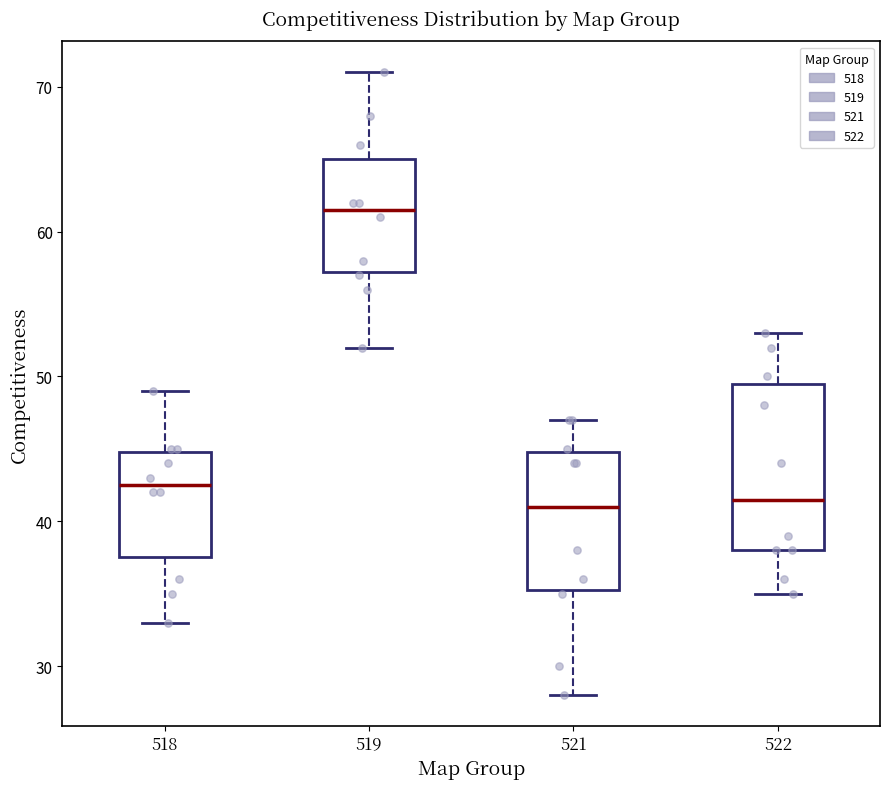

Reading left to right, transcribe this box plot: for each box, give where its median line is, the range the box spans, and where its two whiskers end, as read against the y-axis. The values are not printed on the chart, so give them approximately, as read against the axis.

518: median 43, box 38 to 45, whiskers 33 to 49
519: median 62, box 57 to 65, whiskers 52 to 71
521: median 41, box 35 to 45, whiskers 28 to 47
522: median 42, box 38 to 50, whiskers 35 to 53